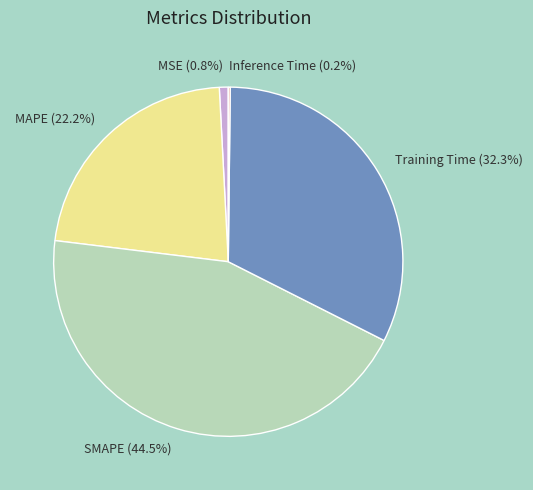

Between MAPE and SMAPE, which is larger?

SMAPE